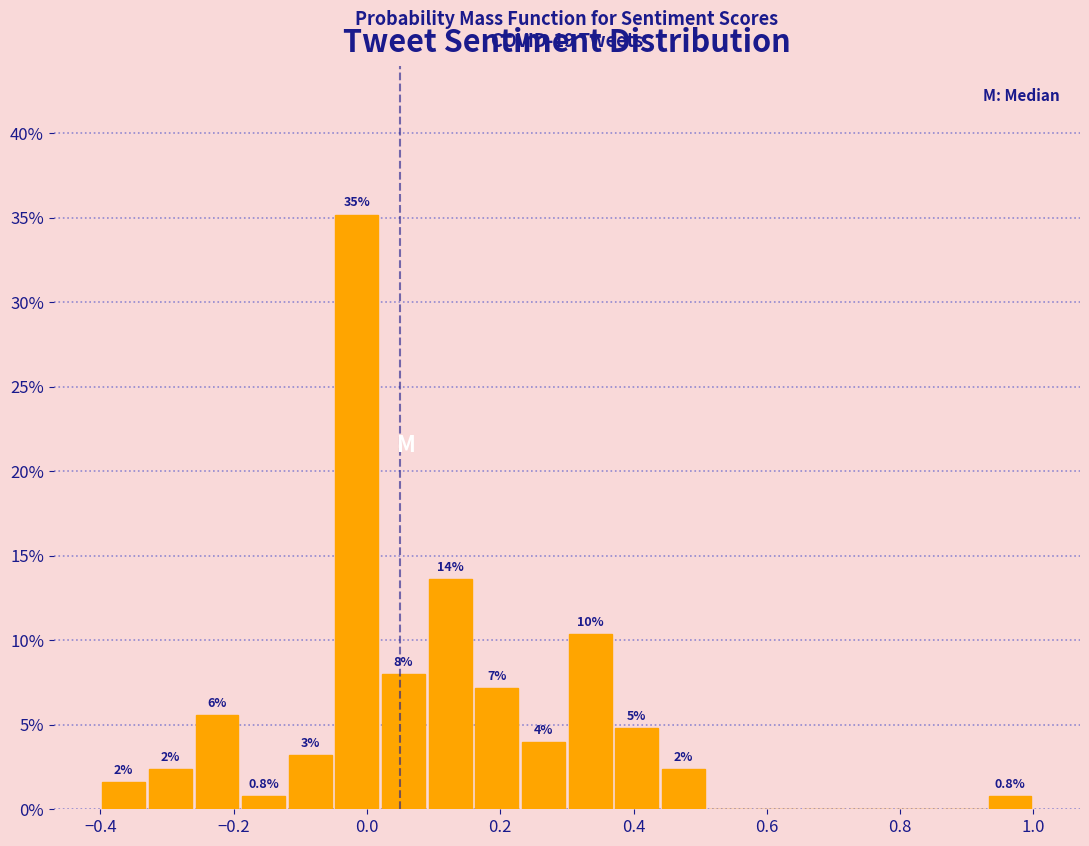

Around what value on the x-axis is the tallest bar? Give the approximate position of its centre, as read against the axis.

-0.02